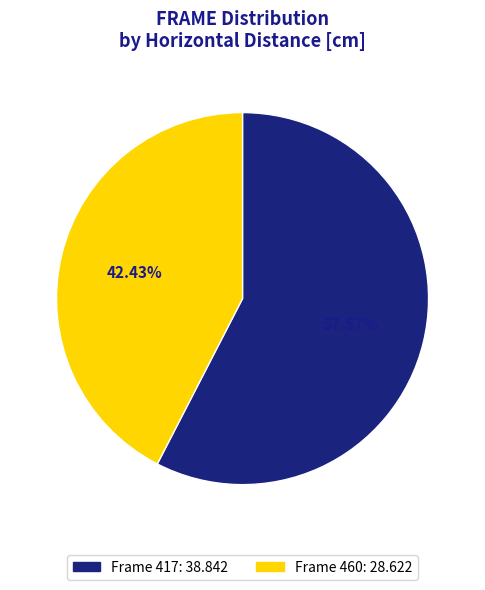

Does any single category account for the majority?

Yes